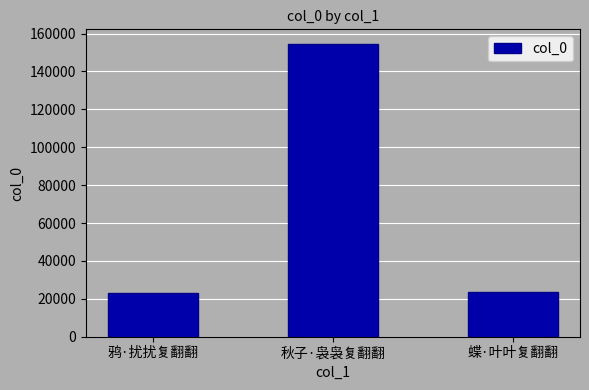

What is the sum of the values at 蝶·叶叶复翻翻 and 秋子·袅袅复翻翻?

178355